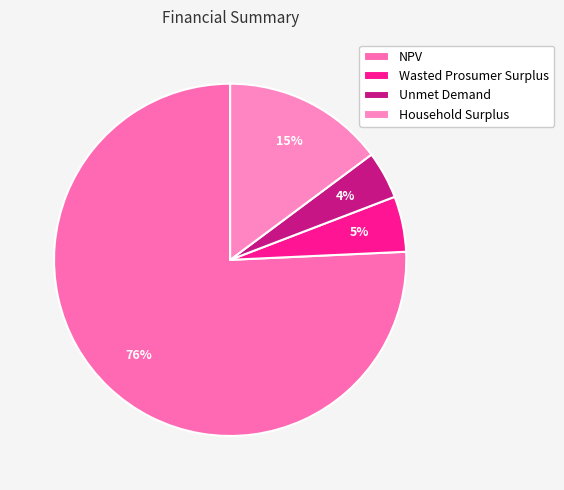

To the nearest percent, what is the combined percentage of NPV and Wasted Prosumer Surplus?

81%